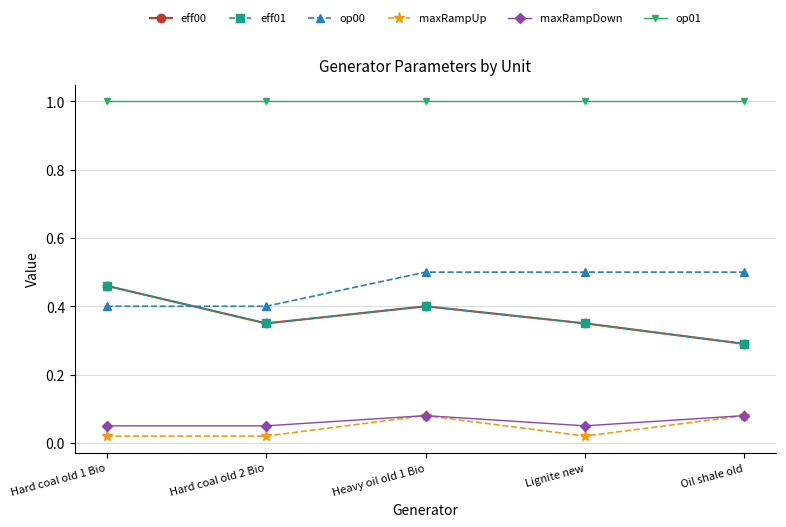

At which category is the sum across all series the highest?

Heavy oil old 1 Bio